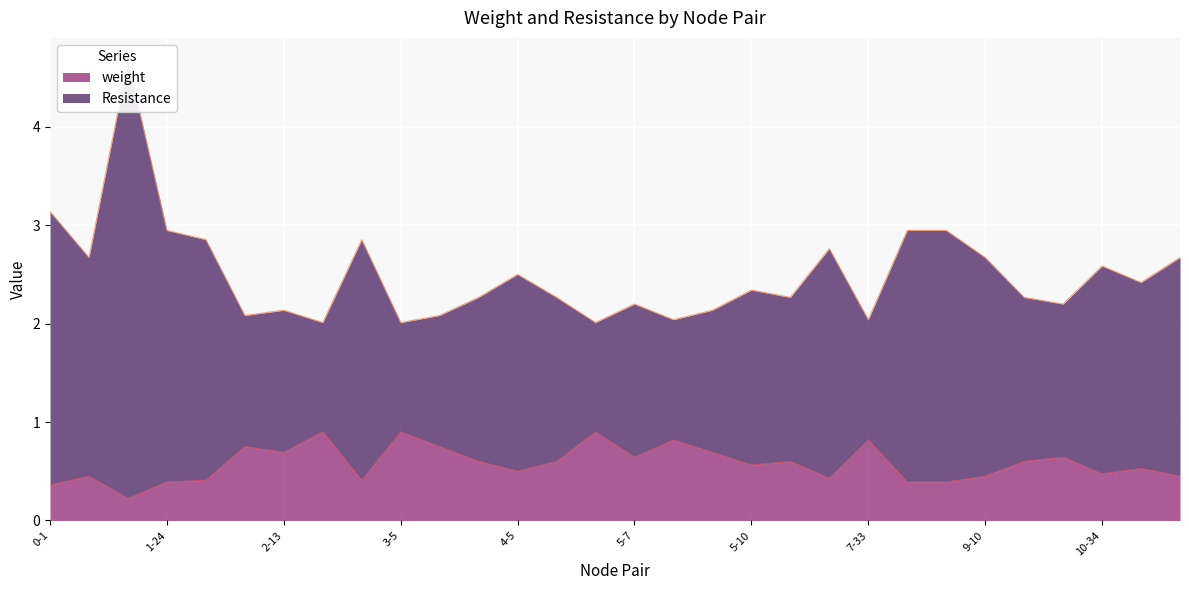

Is it true that weight equals 0.7 at 5-9?

True